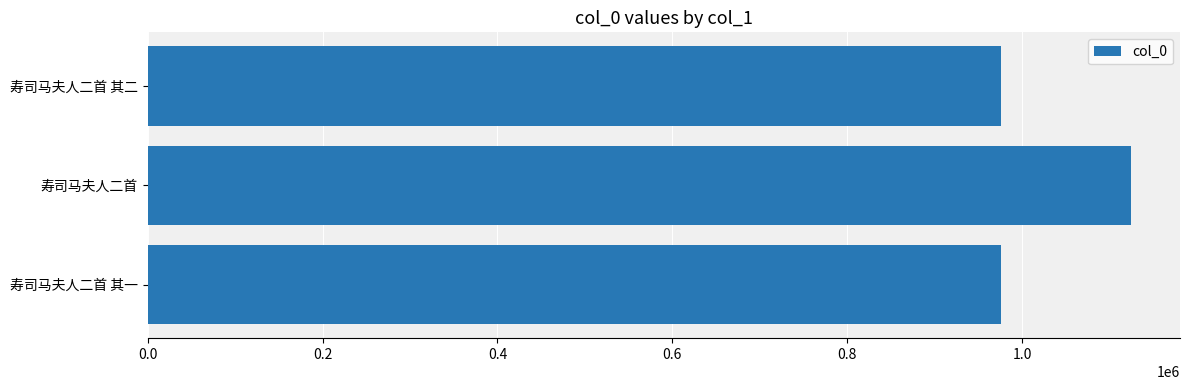

What is the maximum value shown in the chart?

1124373